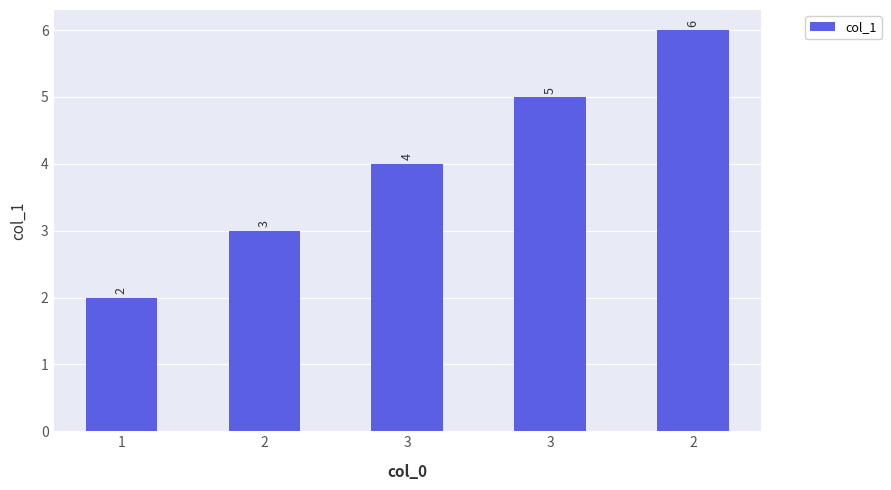

The chart shows a value of 3 at 2. True or false?

True